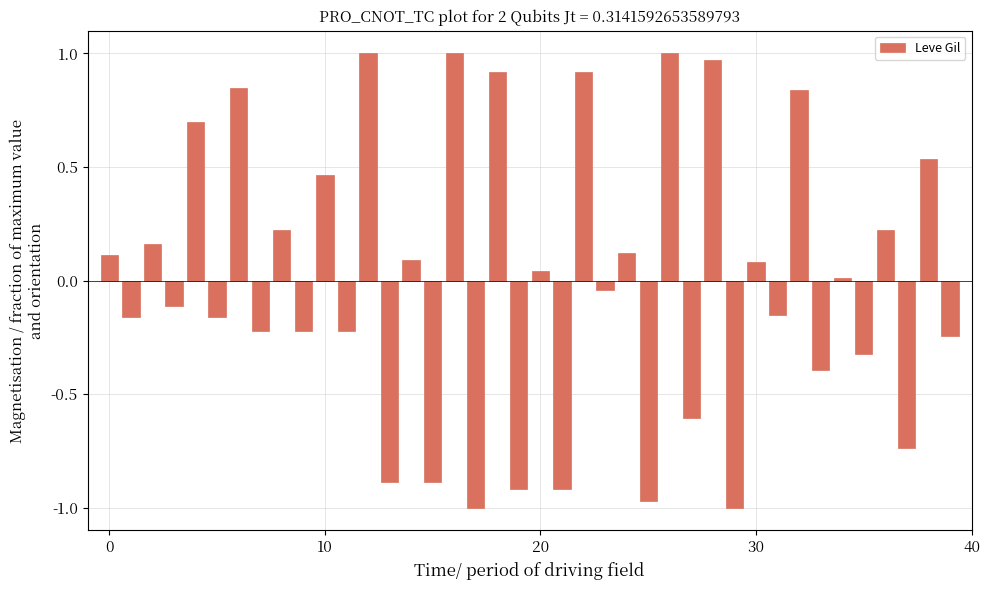

What is the difference between the maximum and minimum values?

2.0